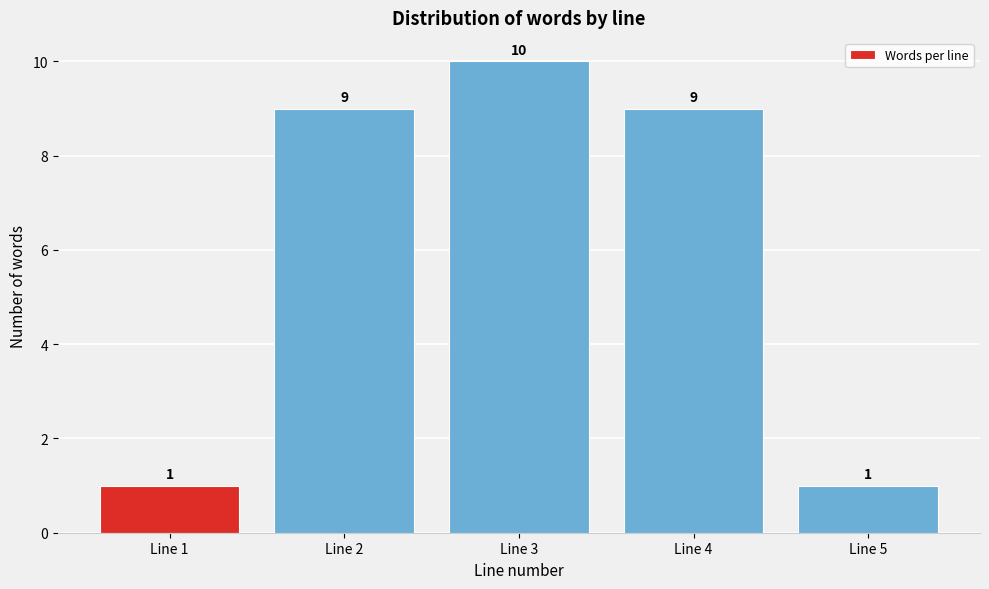

Reading left to right, transcribe all the data shown in this chart.

1	9	10	9	1